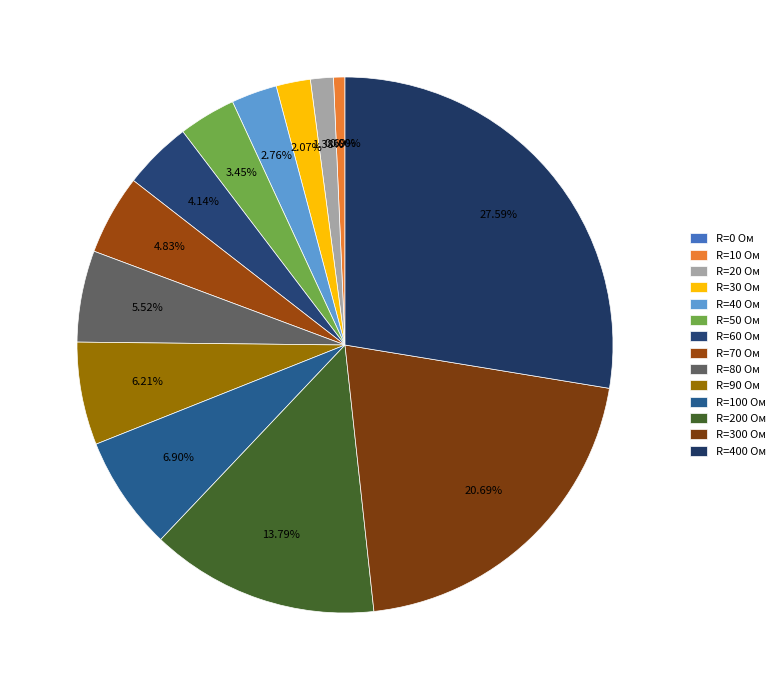

What percentage is NOT represented by 300?

79.3%